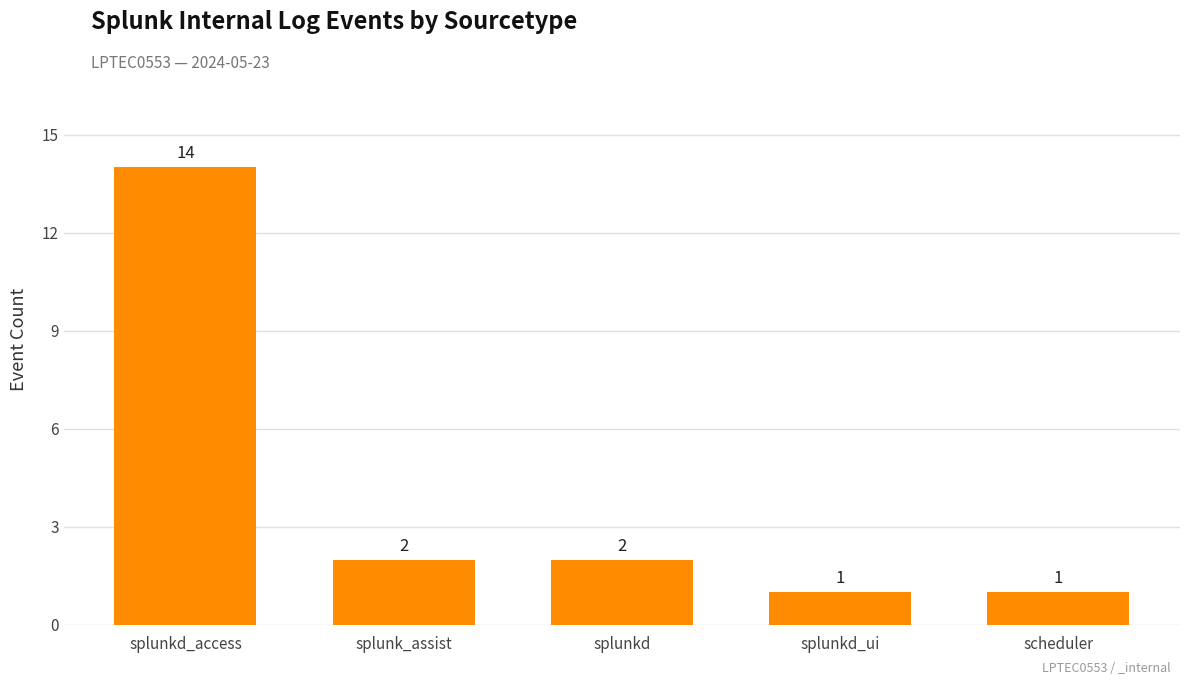

True or false: the data shows 1 at splunk_assist.

False